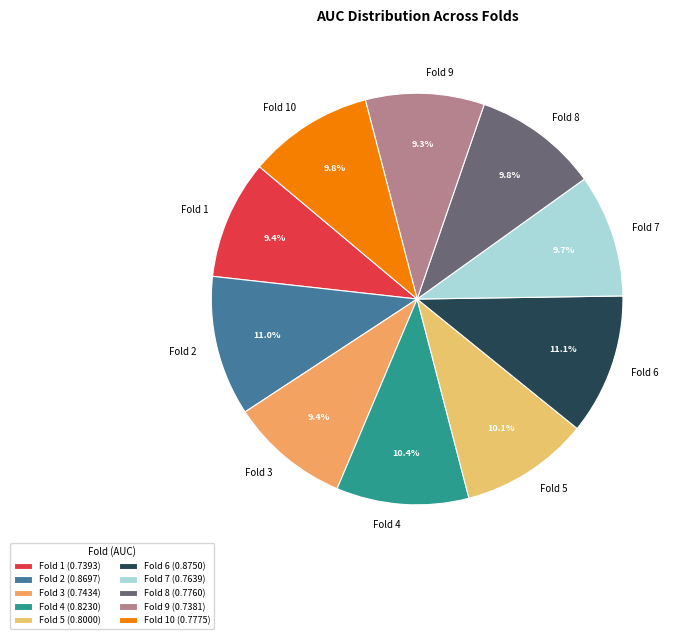

Does Fold 5 represent more than half of the total?

No